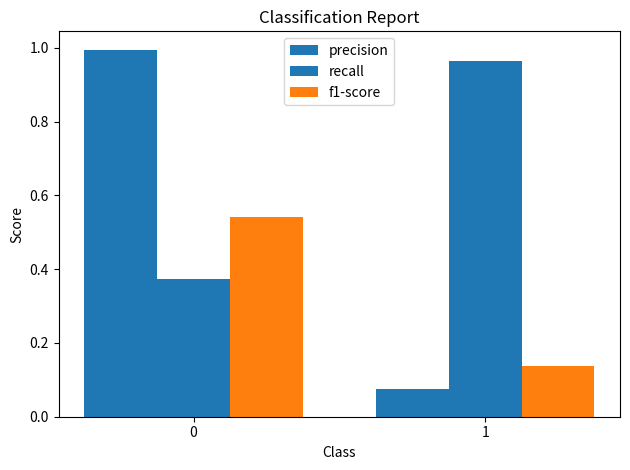

What is the sum of all f1-score values?

0.7